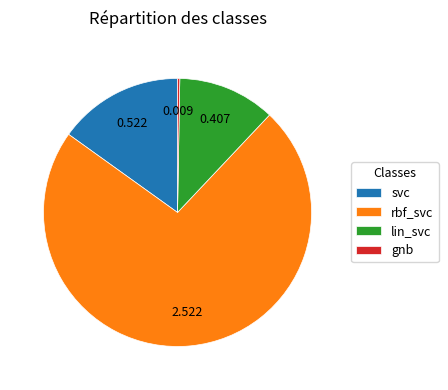

Which has a higher value, rbf_svc or lin_svc?

rbf_svc